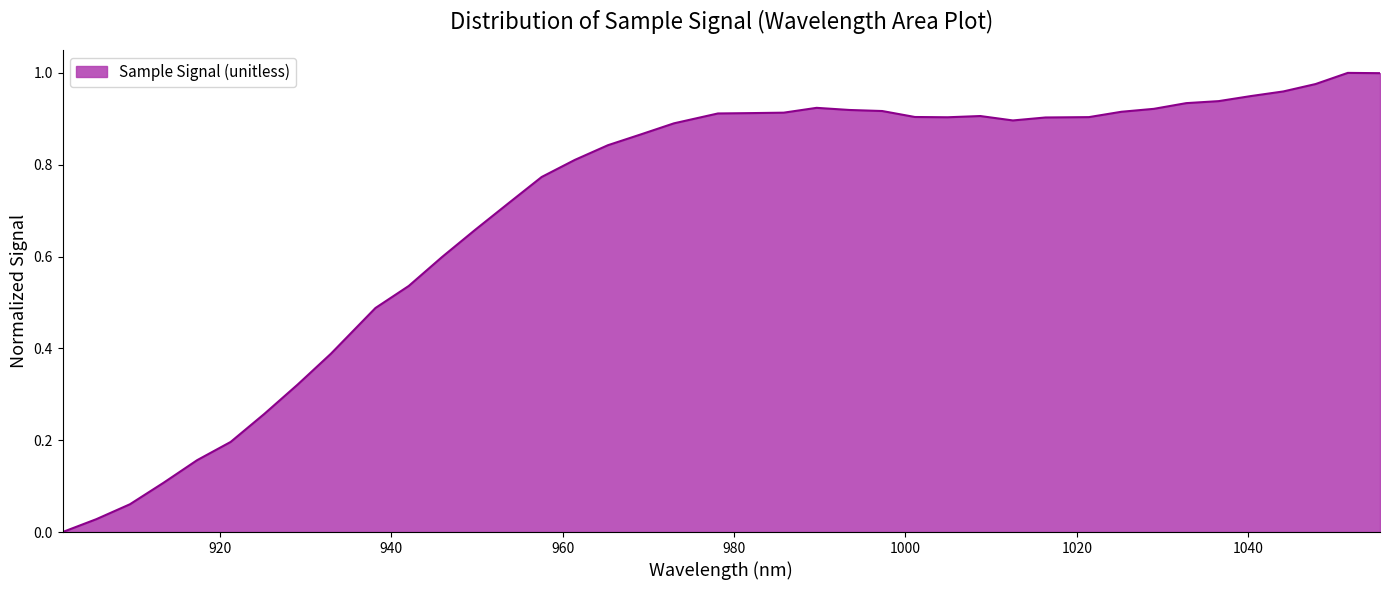

At which category does the chart reach its minimum across all series?

901.663021